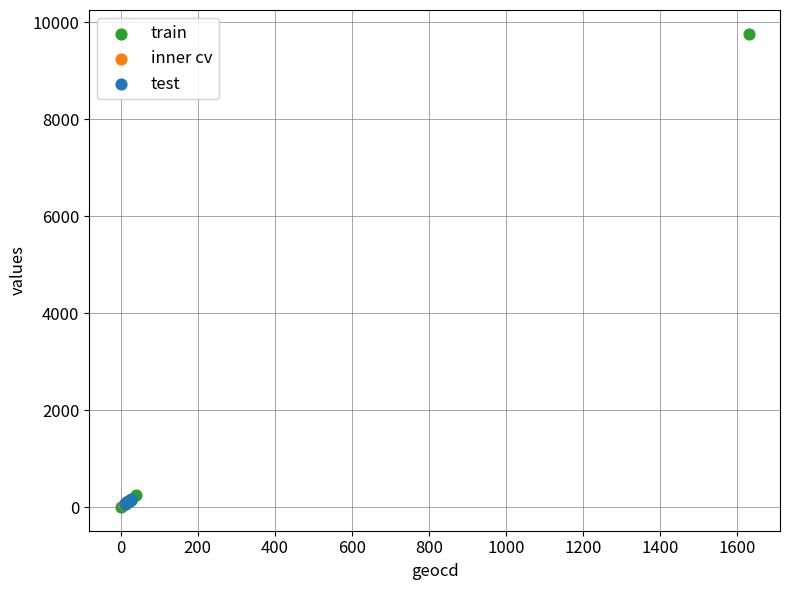

Which series reaches the maximum Y coordinate?

train